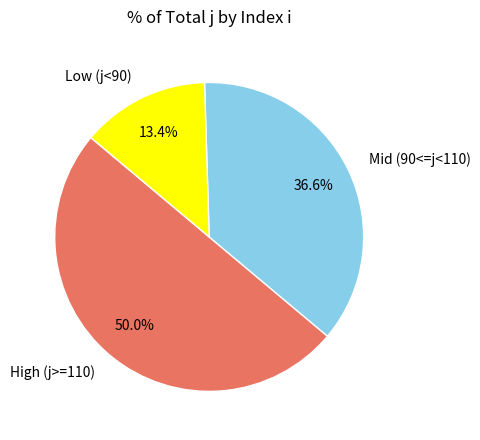

How many segments does this pie chart have?

3